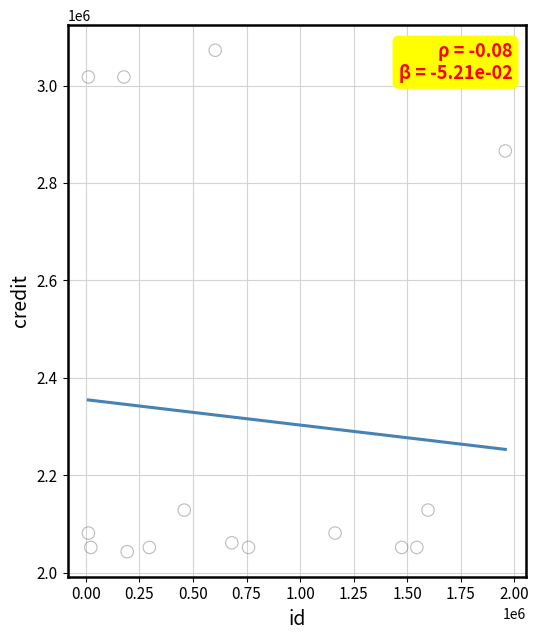

What Y value in the scatter plot is closest to 2557777?

2865665